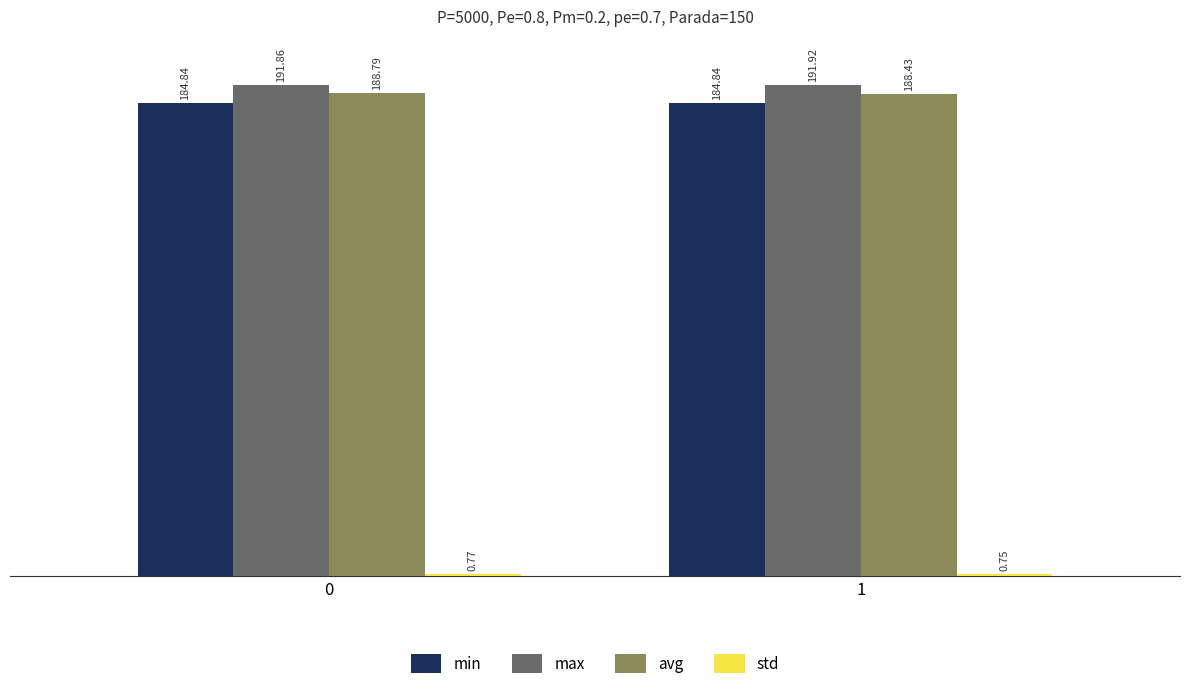

What is the maximum value for avg?

188.8